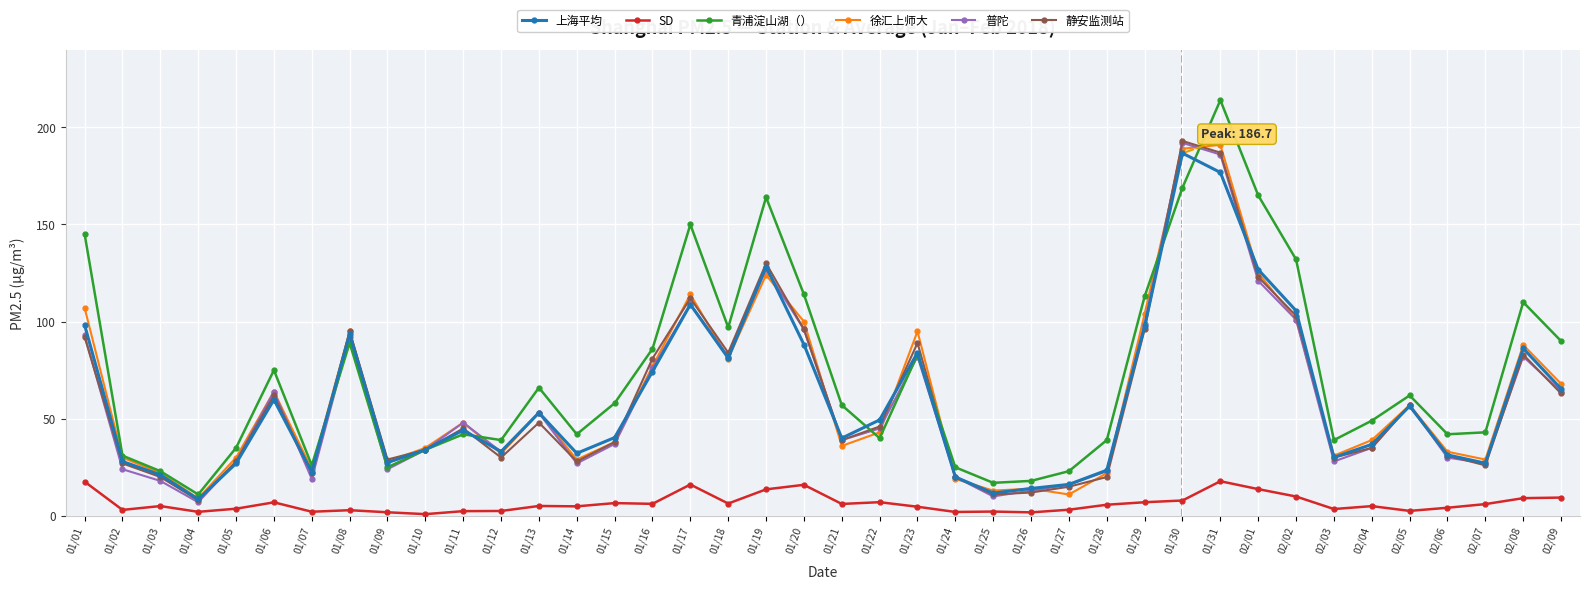

What is the average value of the 徐汇上师大 series?

61.2